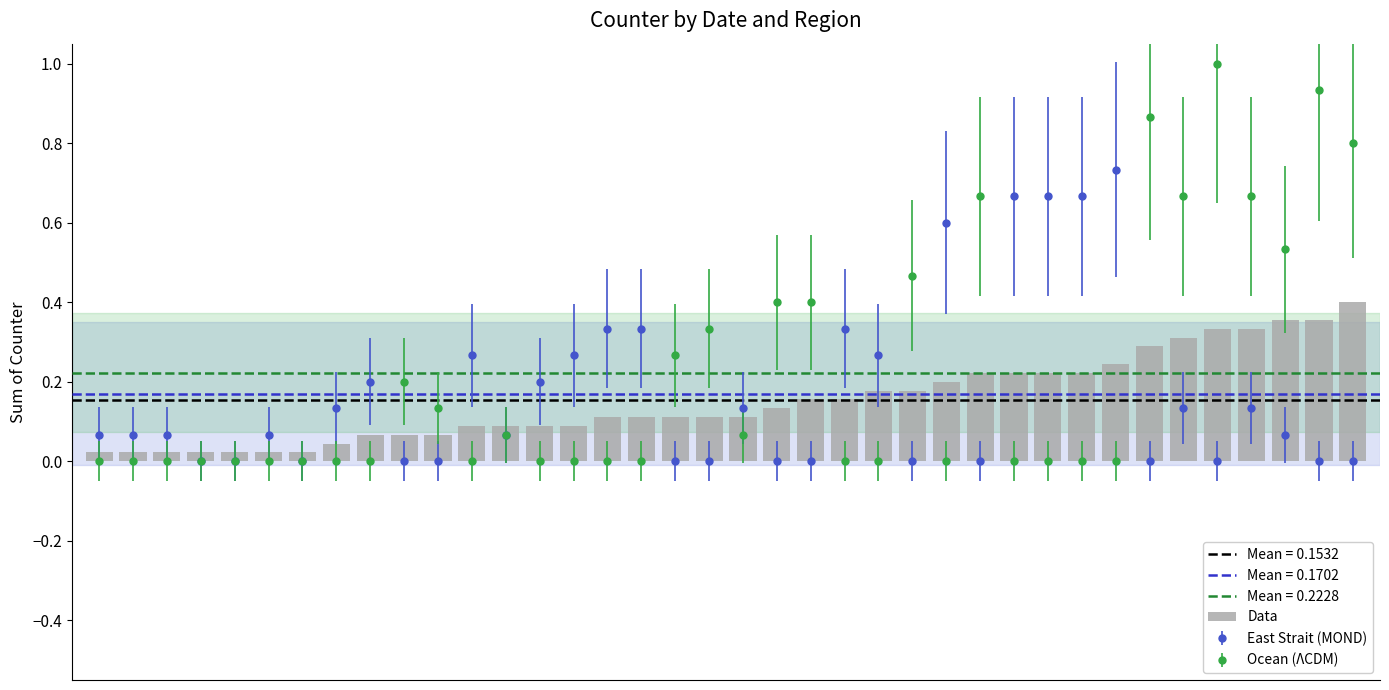

Are the bars grouped side by side (vs. stacked)?

No